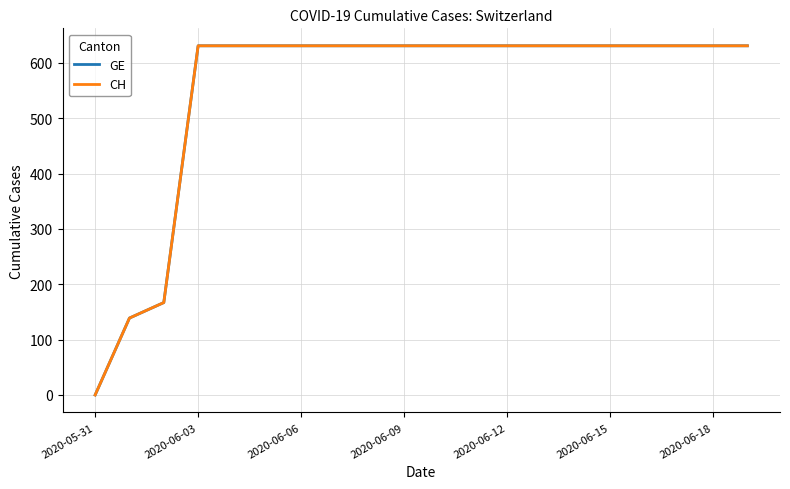

Does the chart have visible grid lines?

Yes